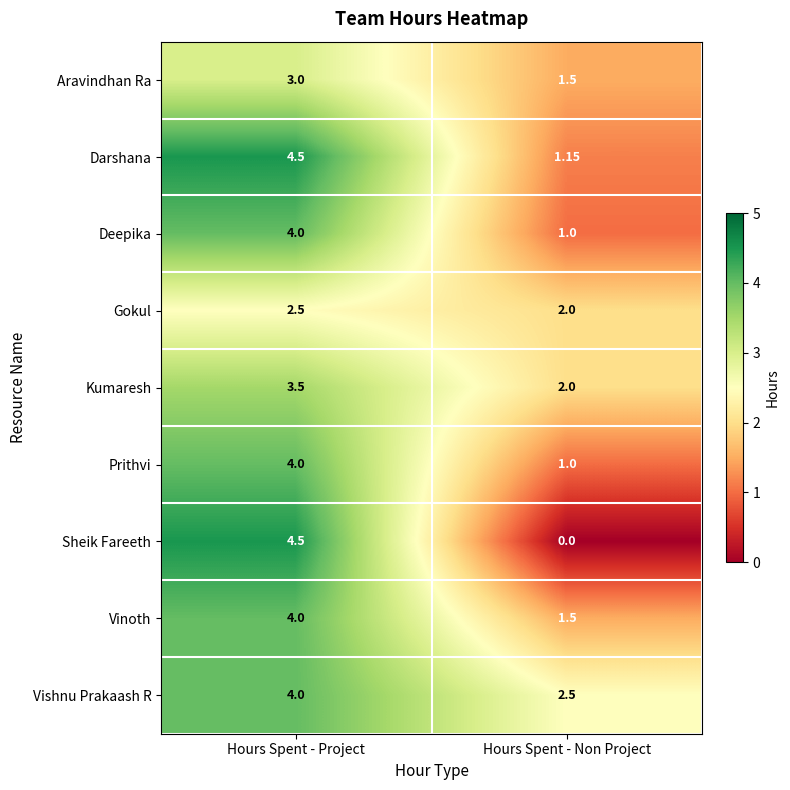

Rank the categories by Prithvi value from highest to lowest.

Hours Spent - Project, Hours Spent - Non Project